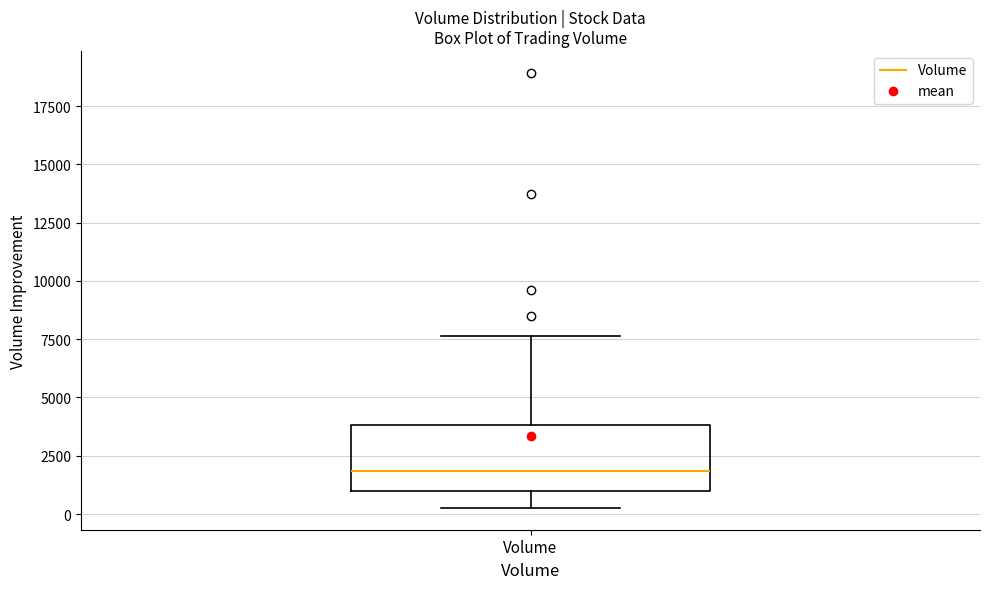

Transcribe this box plot: give where the median line is, the range the box spans, and where the two whiskers end, as read against the y-axis. The values are not printed on the chart, so give them approximately, as read against the axis.

median 2000, box 1000 to 4000, whiskers 500 to 7500